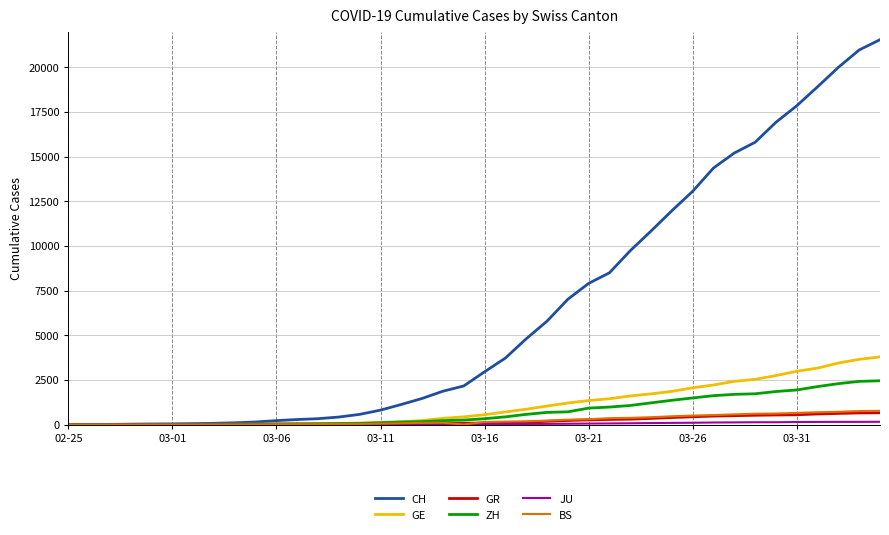

What is the maximum value for CH?

21554